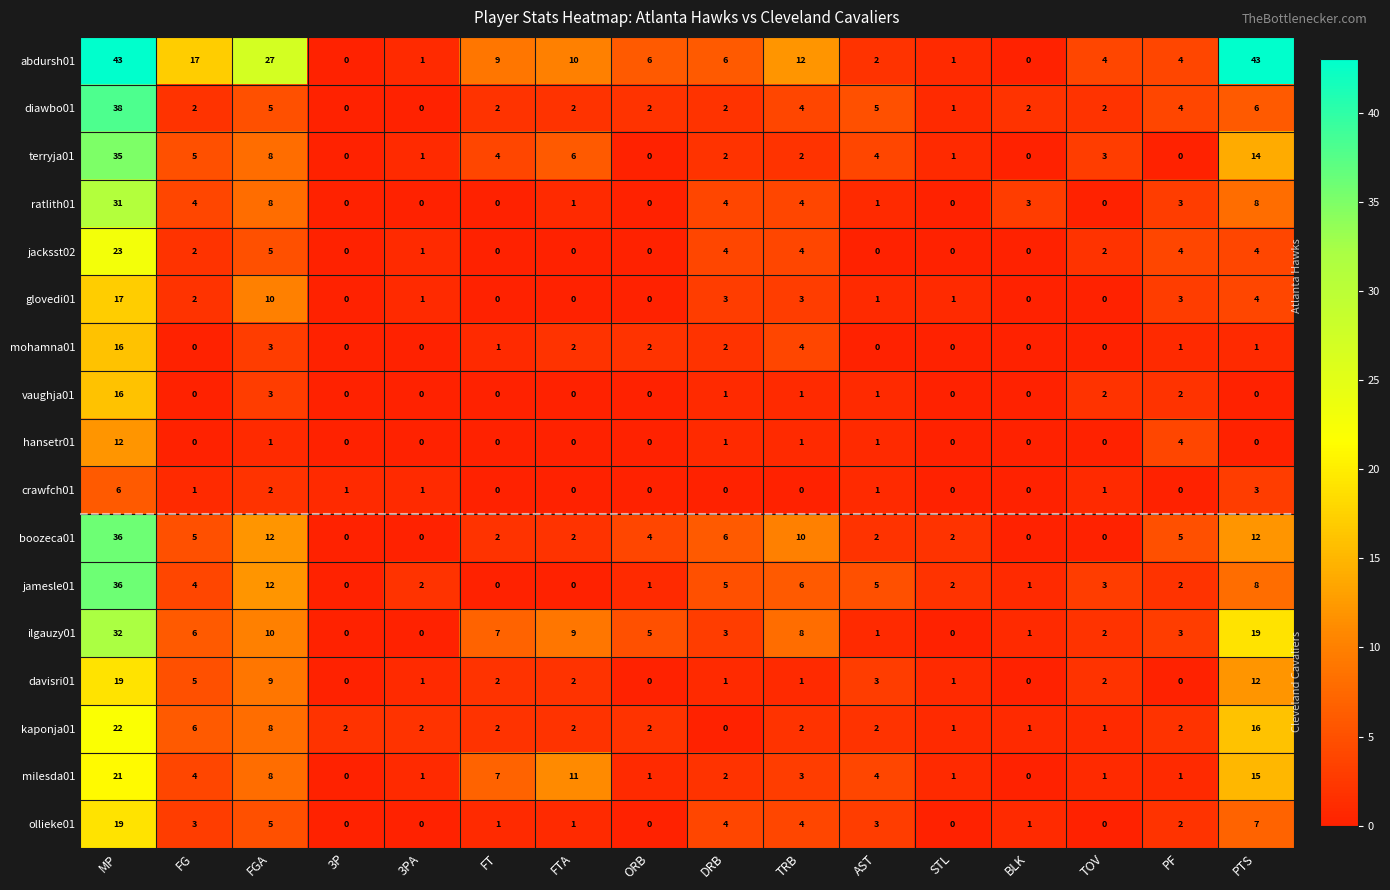

Count the crawfch01 values in the range 0 to 1.

13